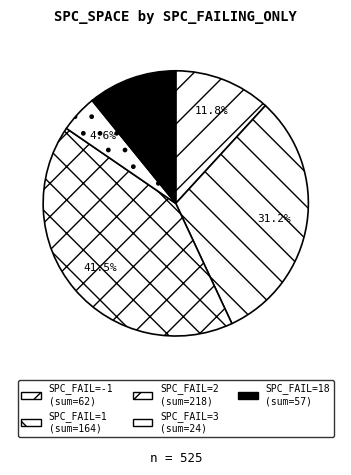

Count the number of slices in the pie.

5